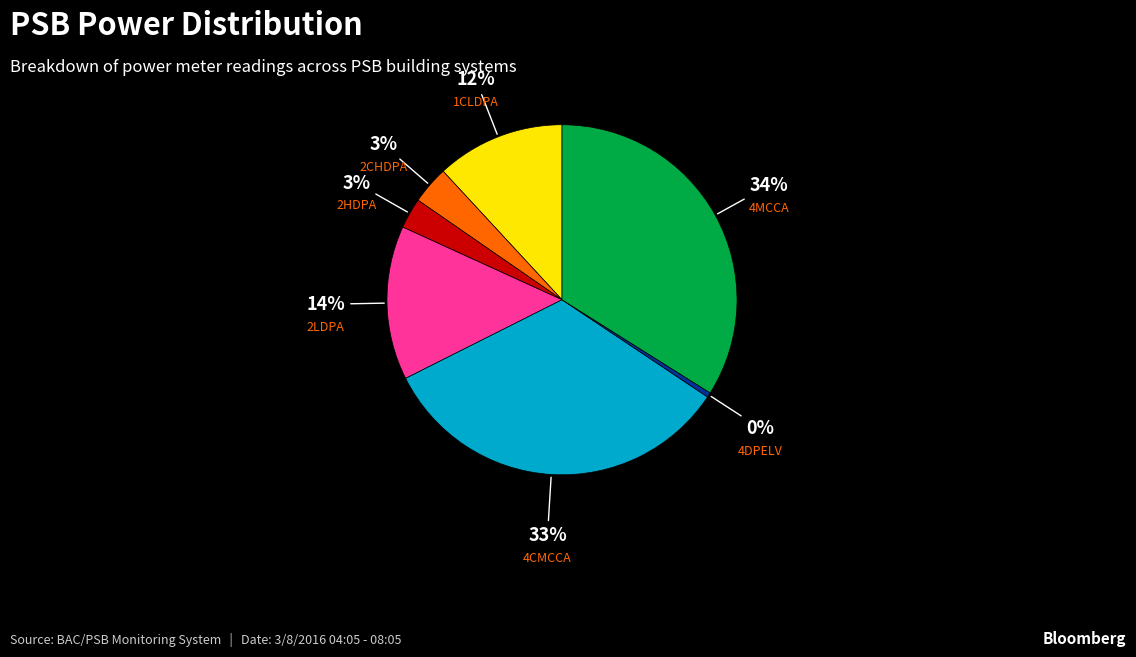

Is there a majority slice in this chart?

No